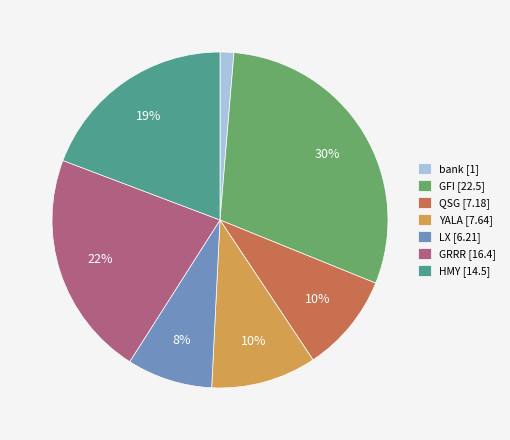

Which category has the smallest portion of the pie?

bank